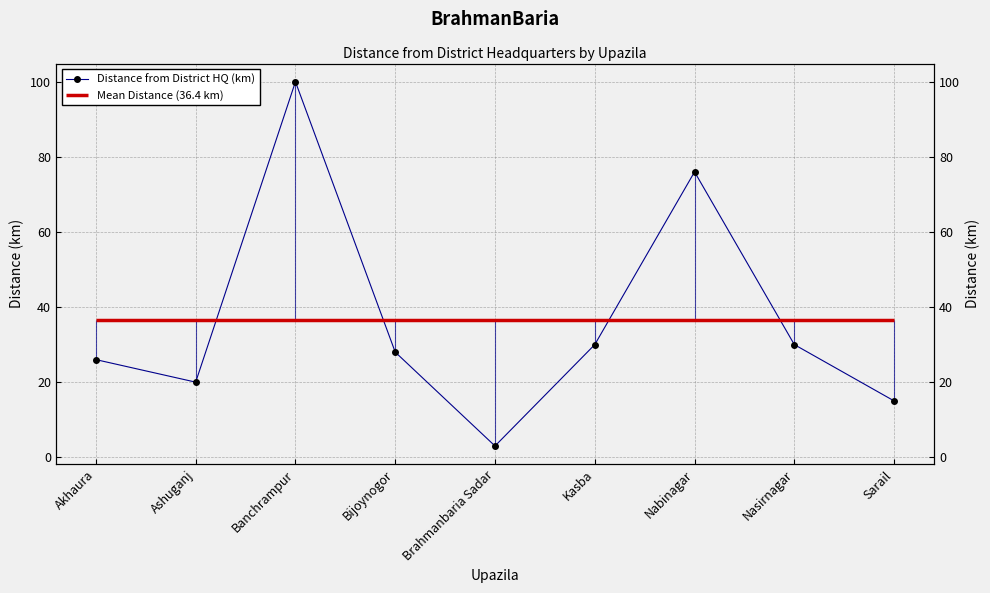

What is the value of the 7th point from the left?

76